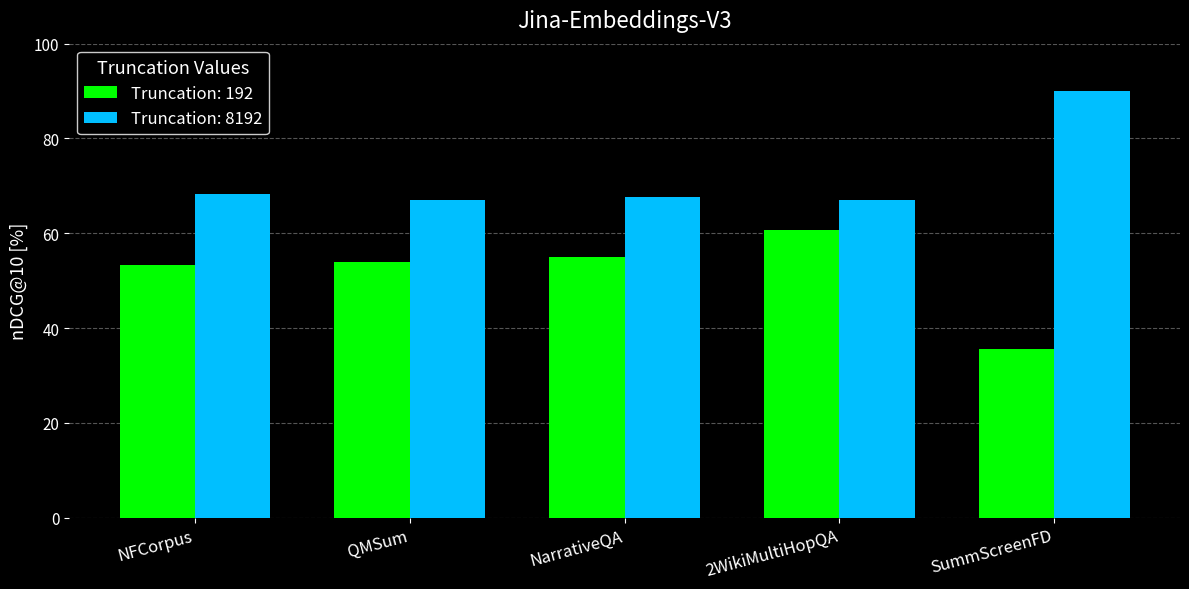

What is the difference between the Truncation: 8192 values at 2WikiMultiHopQA and SummScreenFD?

22.9